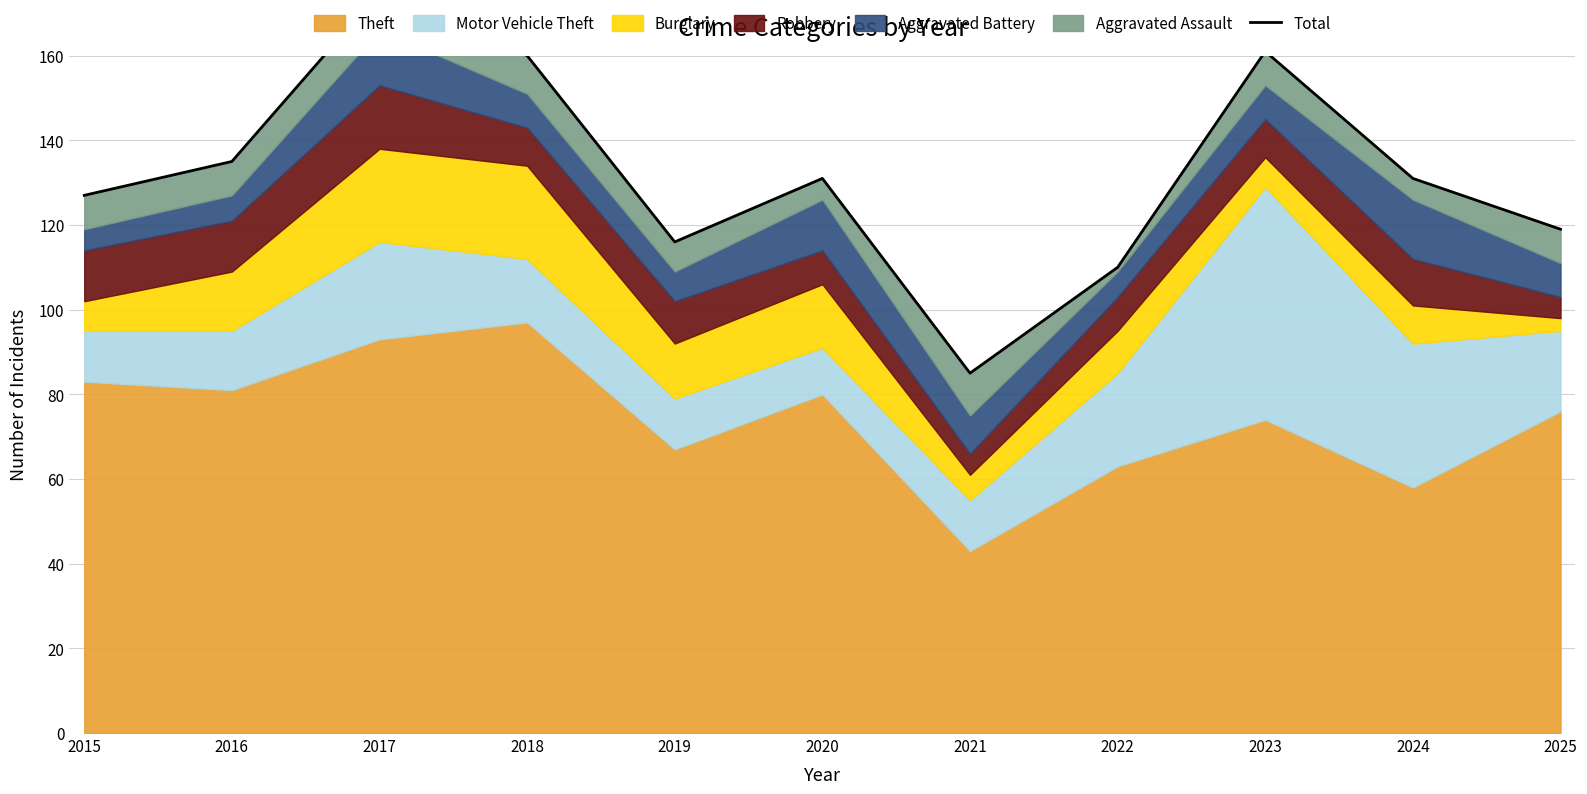

At which category does the chart reach its peak across all series?

2017